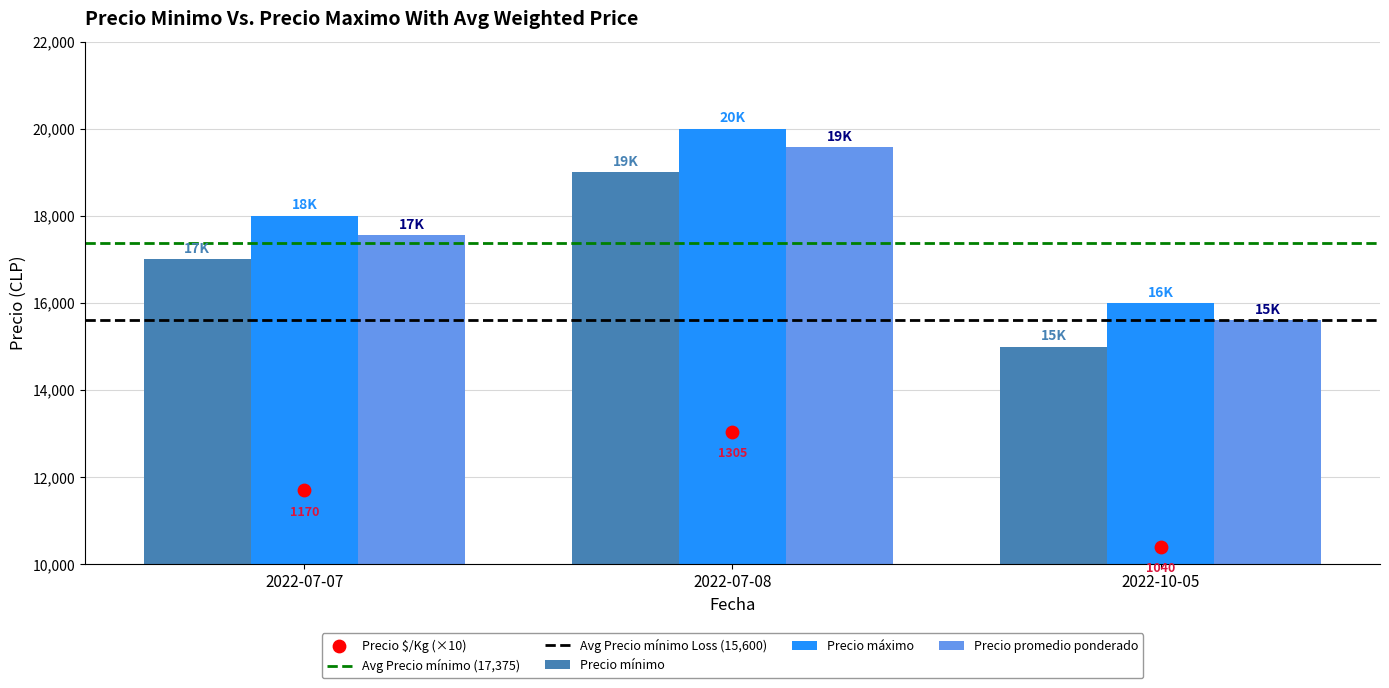

At which category is the sum across all series the highest?

2022-07-08